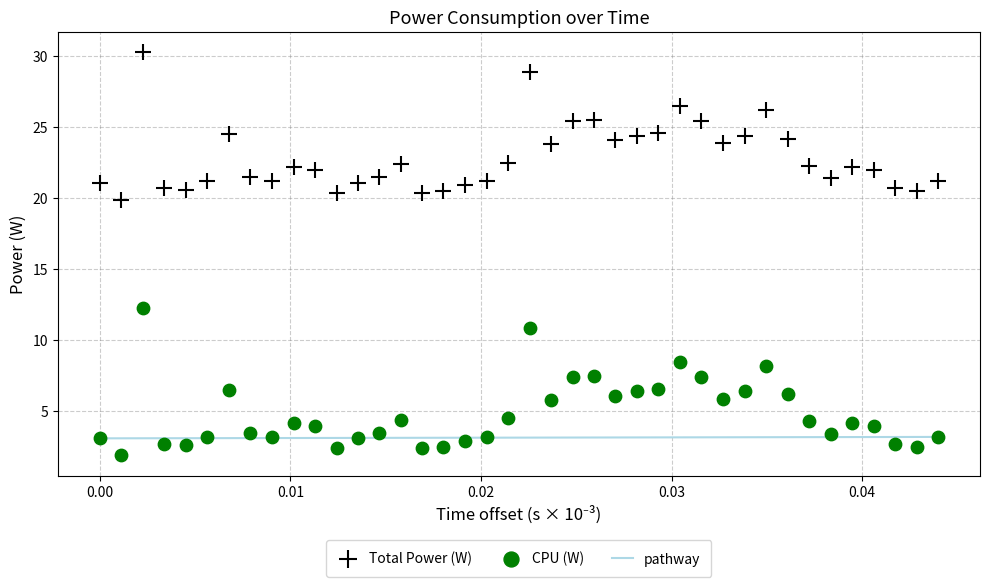

Which series reaches the minimum Y coordinate?

CPU (W)